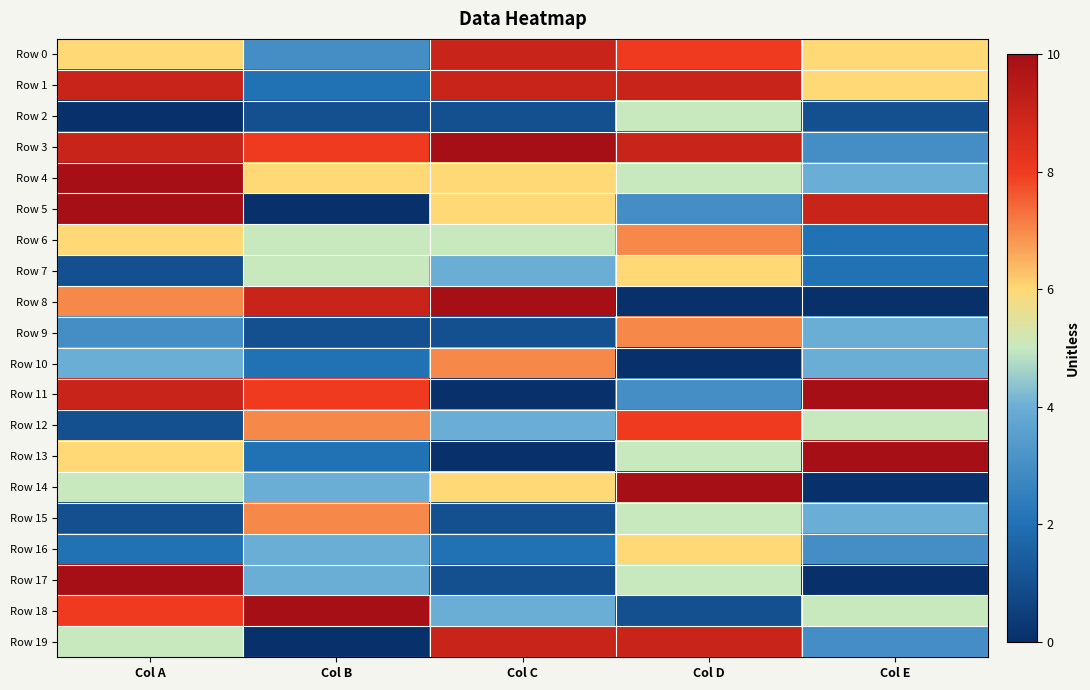

List the series in order of their peak value, highest first.

Row 3, Row 4, Row 5, Row 8, Row 11, Row 13, Row 14, Row 17, Row 18, Row 0, Row 1, Row 19, Row 12, Row 6, Row 9, Row 10, Row 15, Row 7, Row 16, Row 2